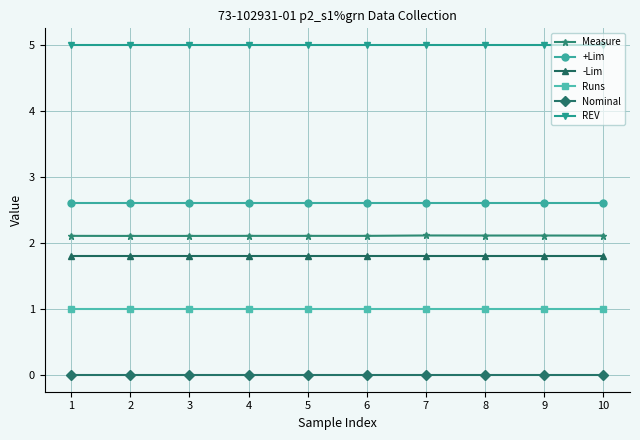

Is the value of REV at 8 greater than the value of -Lim at 3?

Yes